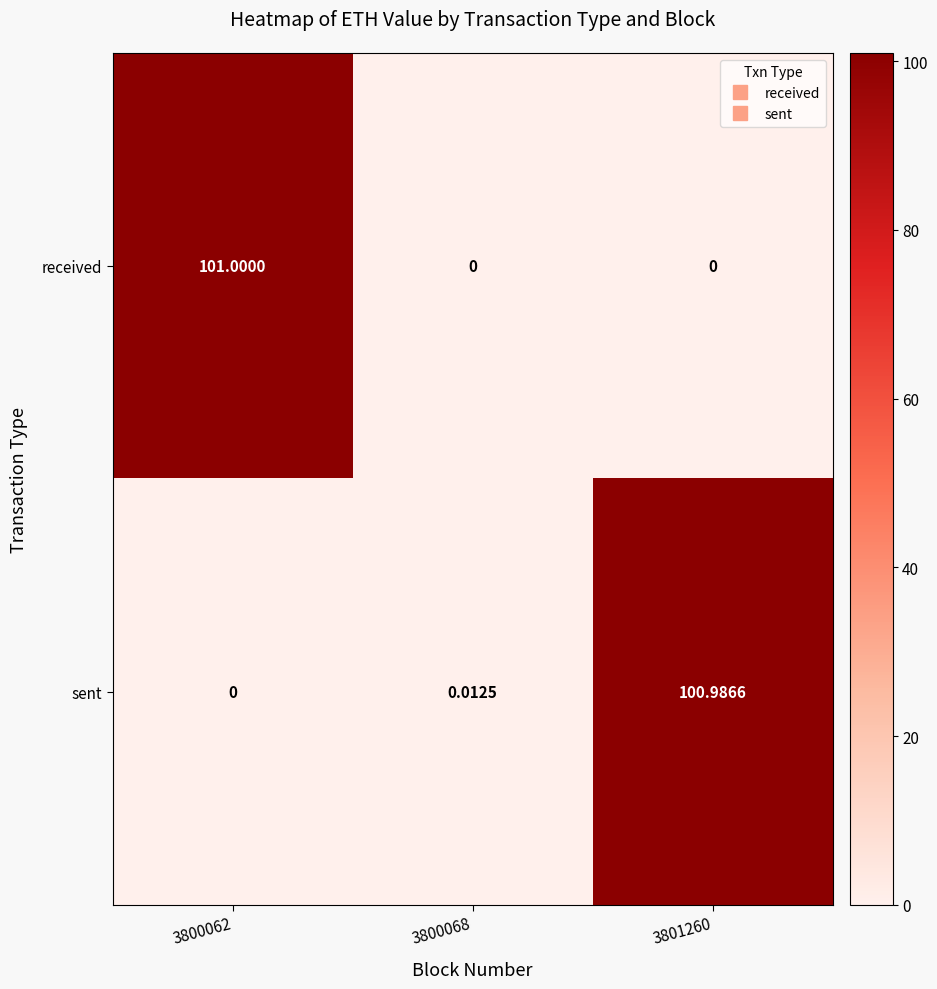

List the series in order of their peak value, highest first.

received, sent